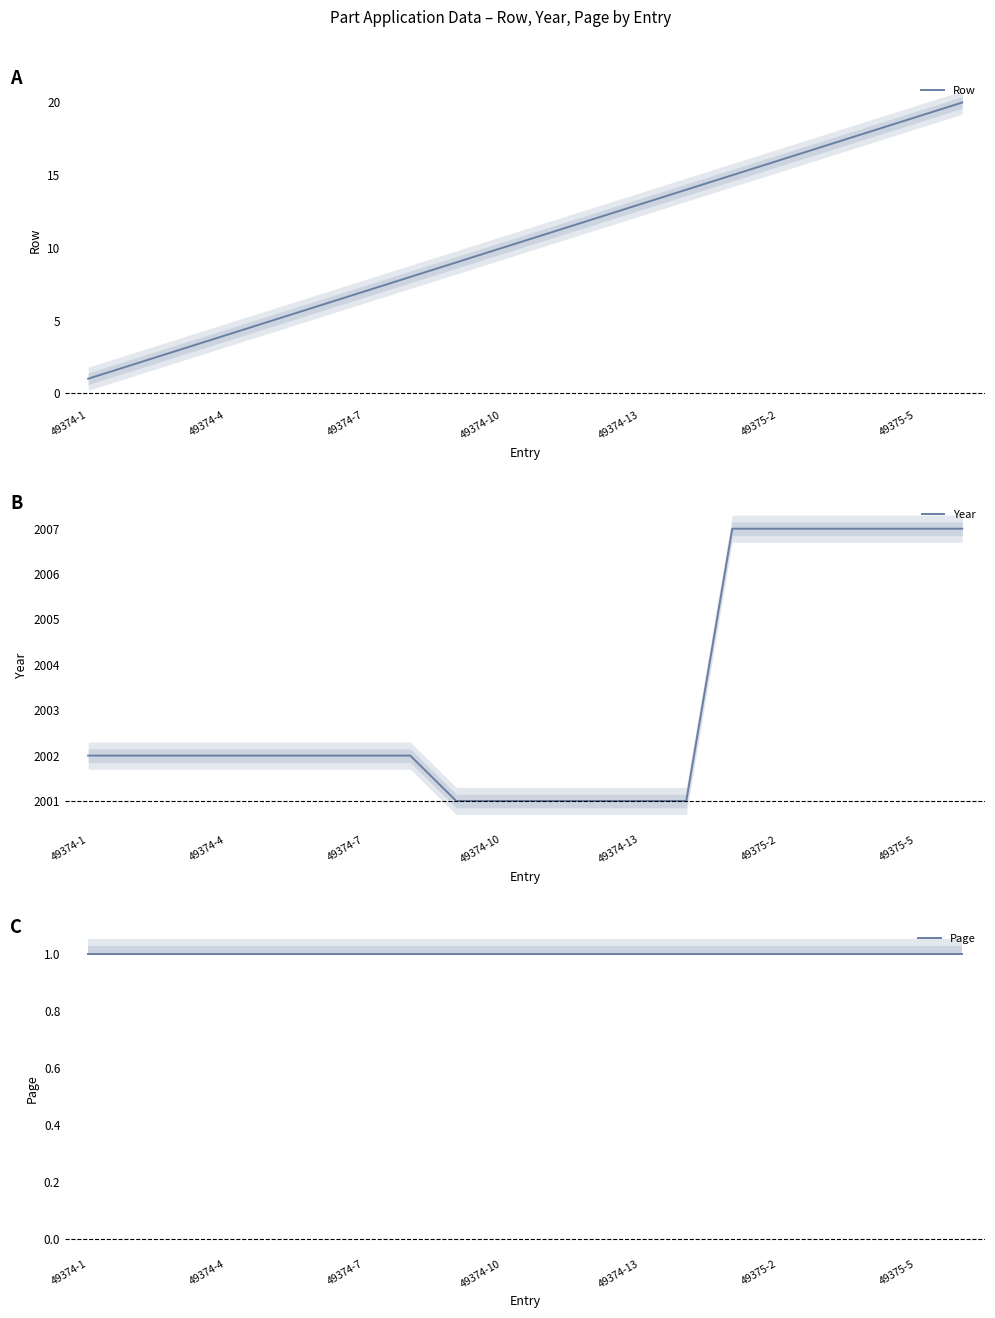

How many values in the Row series exceed 11?

9